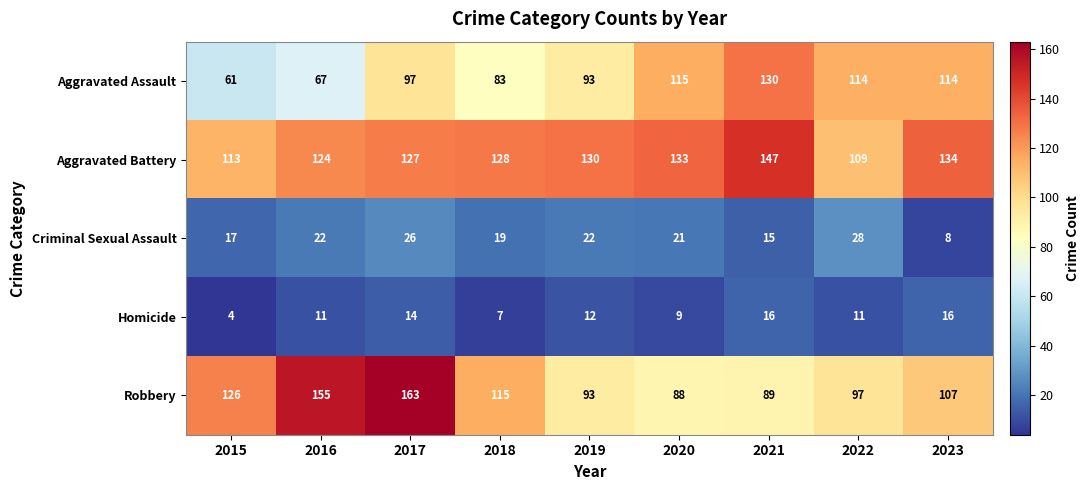

Between 2016 and 2021, which series saw the biggest shift?

Robbery